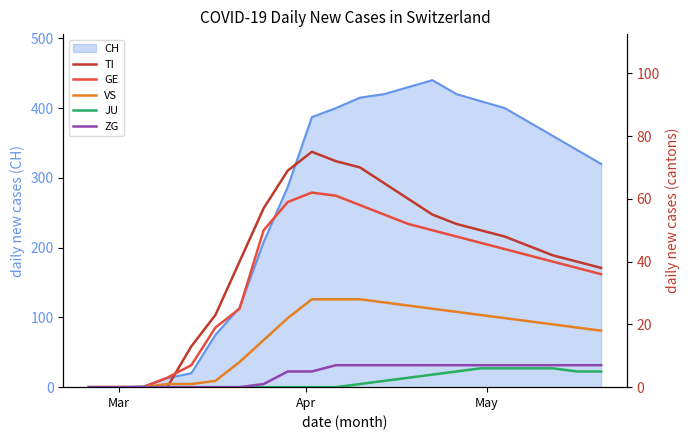

At how many categories does at least one series exceed 47?

11